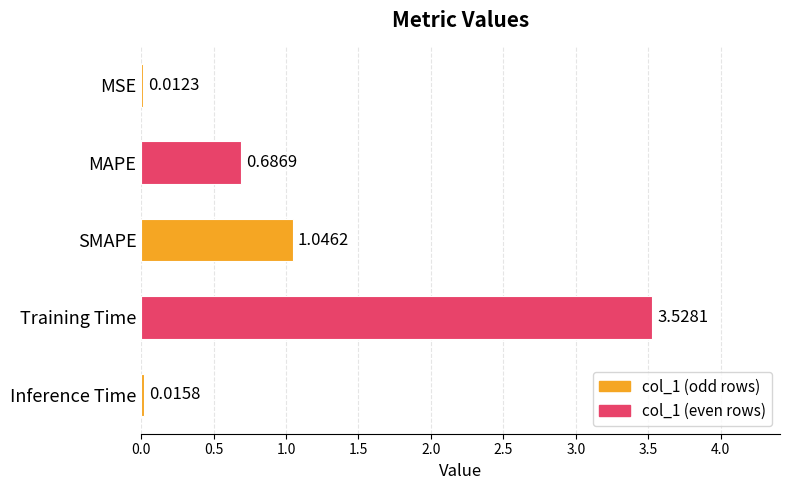

At which label is the value closest to 1?

SMAPE